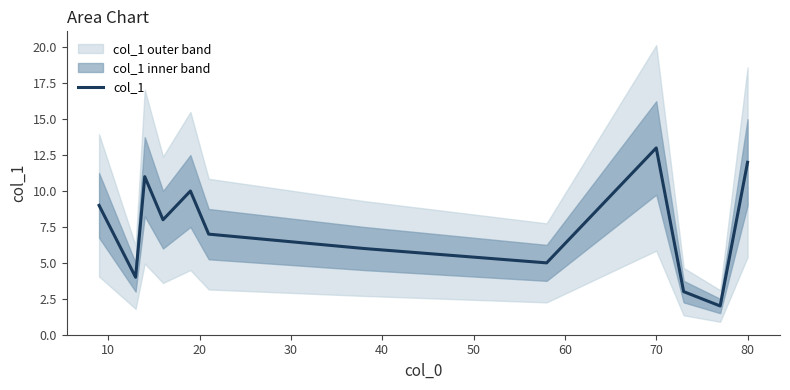

How many lines are shown in the chart?

1